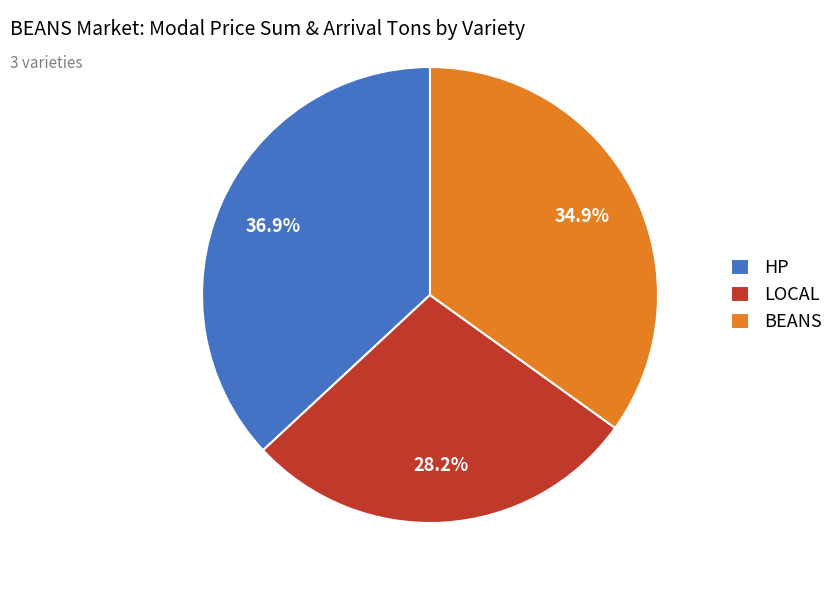

Rank the categories by value from highest to lowest.

HP, BEANS, LOCAL